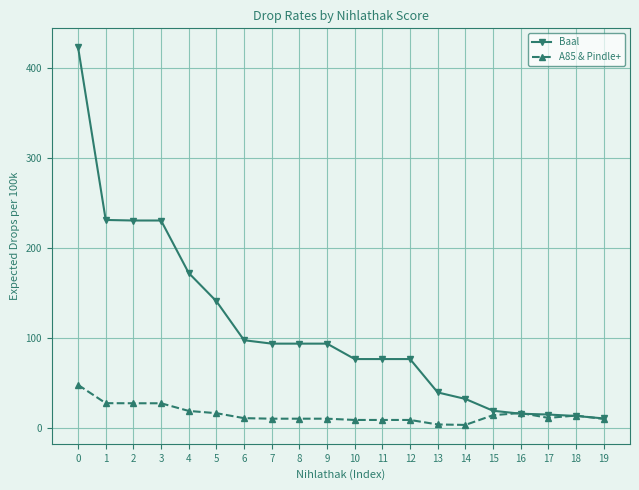

The A85 & Pindle+ series shows 22.4 at 0. True or false?

False